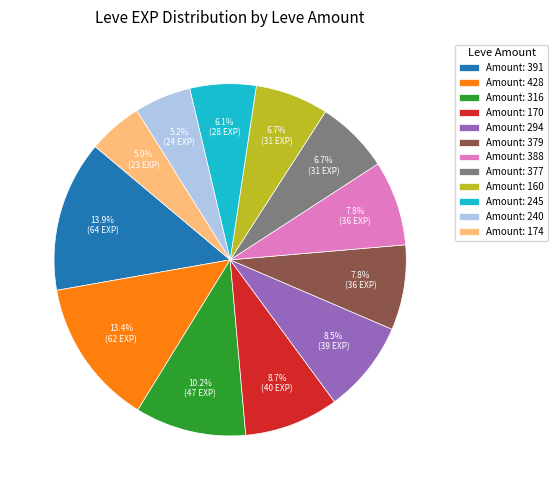

Which has a higher value, Amount: 391 or Amount: 245?

Amount: 391